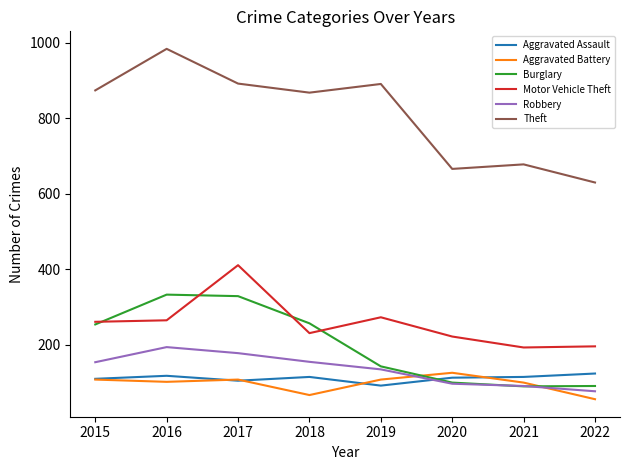

What value does the Burglary series have at 2015, to the nearest 10?

250